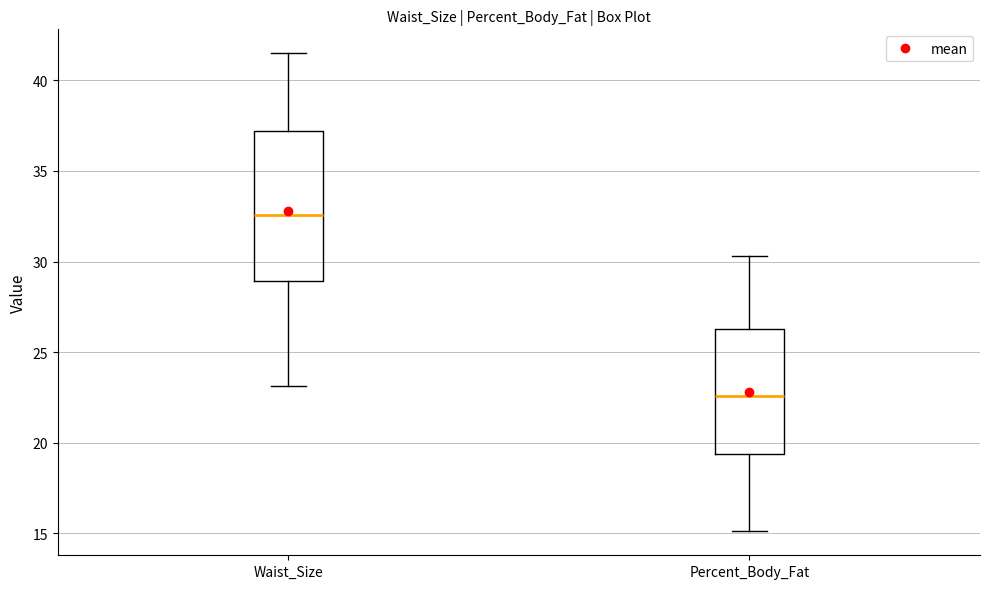

Comparing the boxes themselves (not the whiskers), which one is the tallest?

Waist_Size